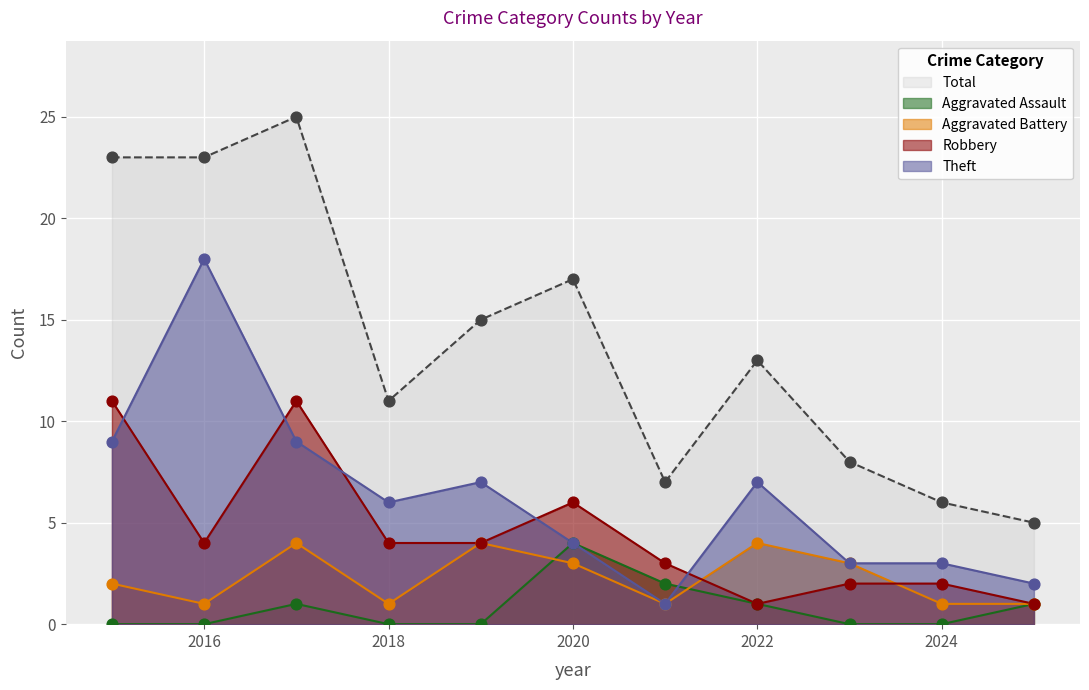

Which series has the largest Y range (max minus min)?

Total